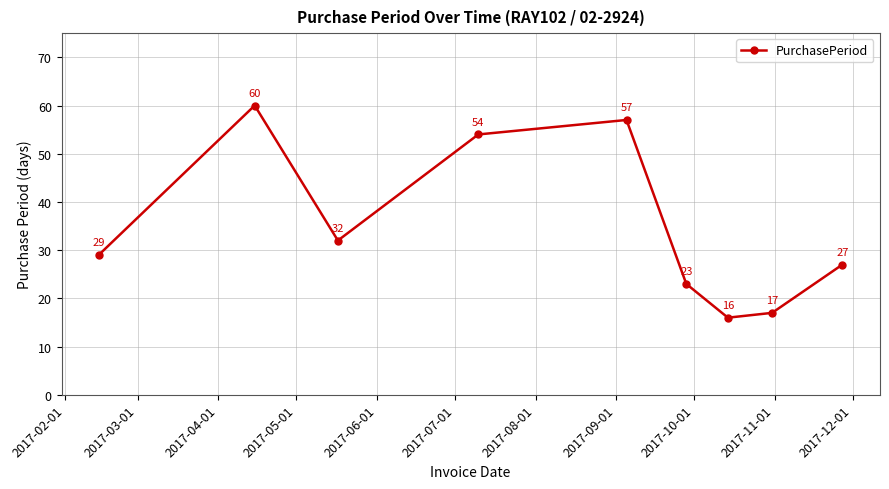

How many interior local peaks (higher than both neighbors) does the data have?

2